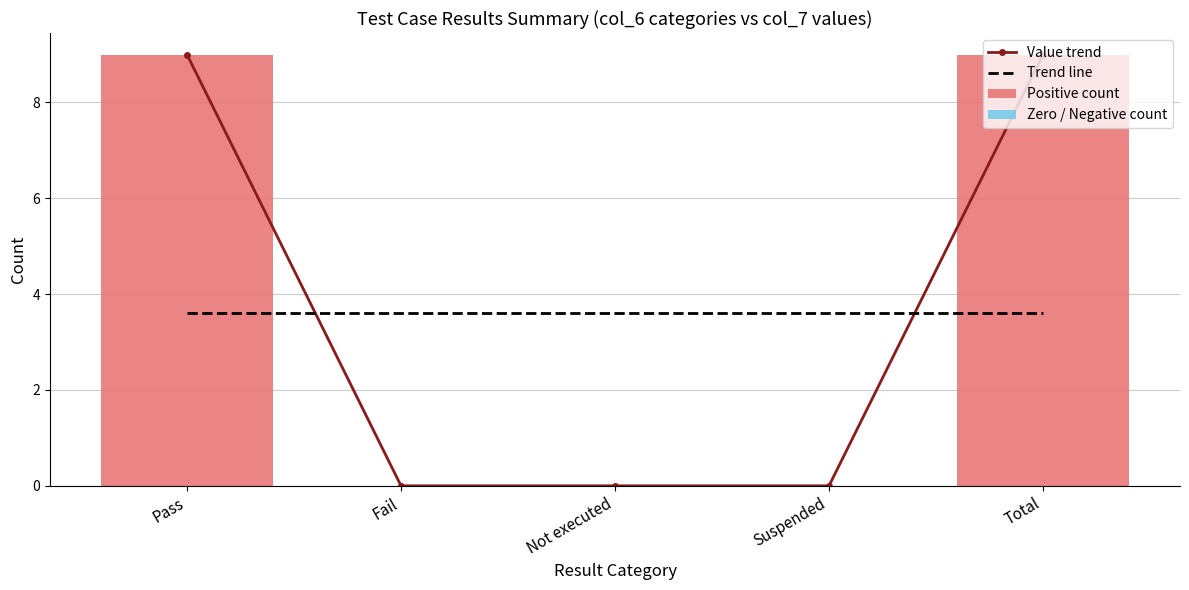

The value of Zero / Negative count at Fail is 0.0. True or false?

True